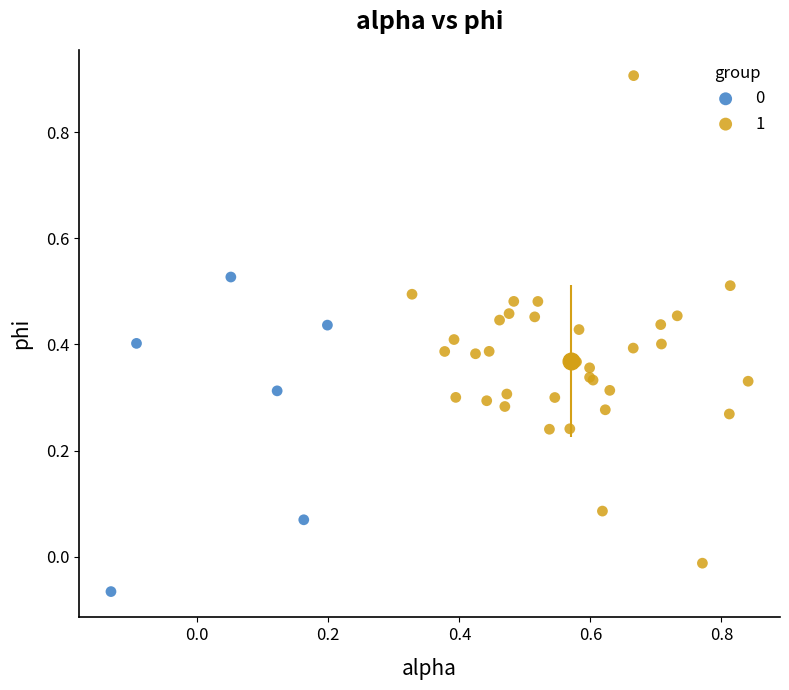

Which series contains the highest Y value?

1